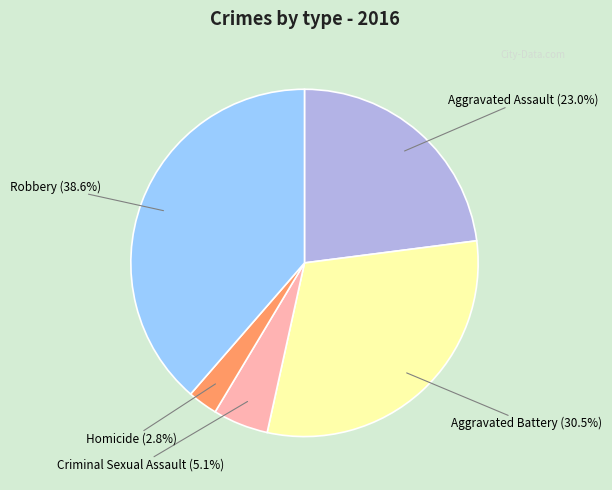

To the nearest percent, what is the average slice percentage?

20%